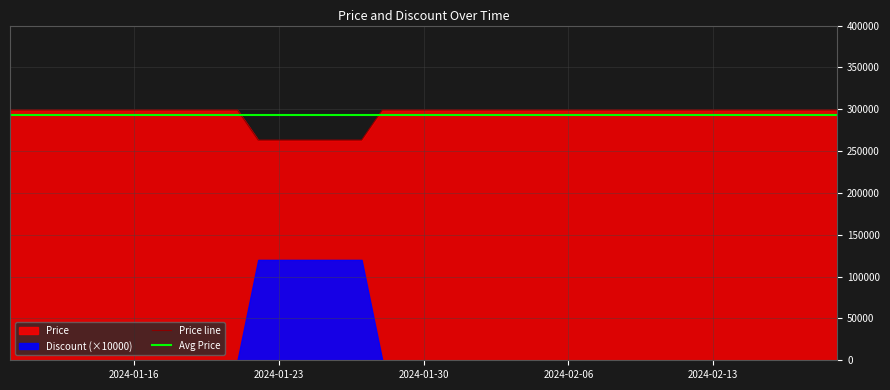

Reading right to left, transcribe all the data shown in this chart.

299000	299000	299000	299000	299000	299000	299000	299000	299000	299000	299000	299000	299000	299000	299000	299000	299000	299000	299000	299000	299000	299000	263100	263100	263100	263100	263100	263100	299000	299000	299000	299000	299000	299000	299000	299000	299000	299000	299000	299000